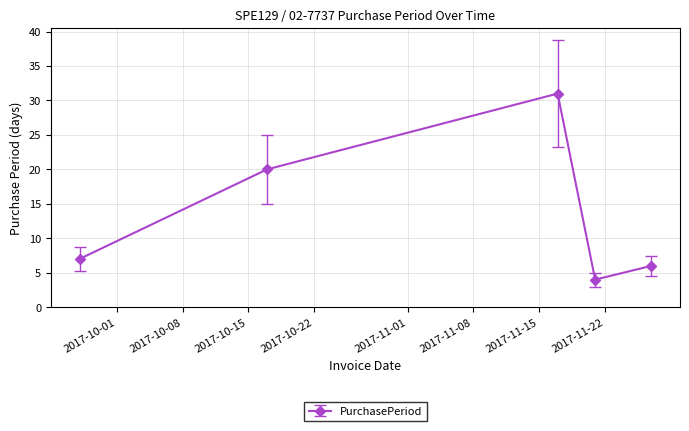

What is the sum of all values?

68